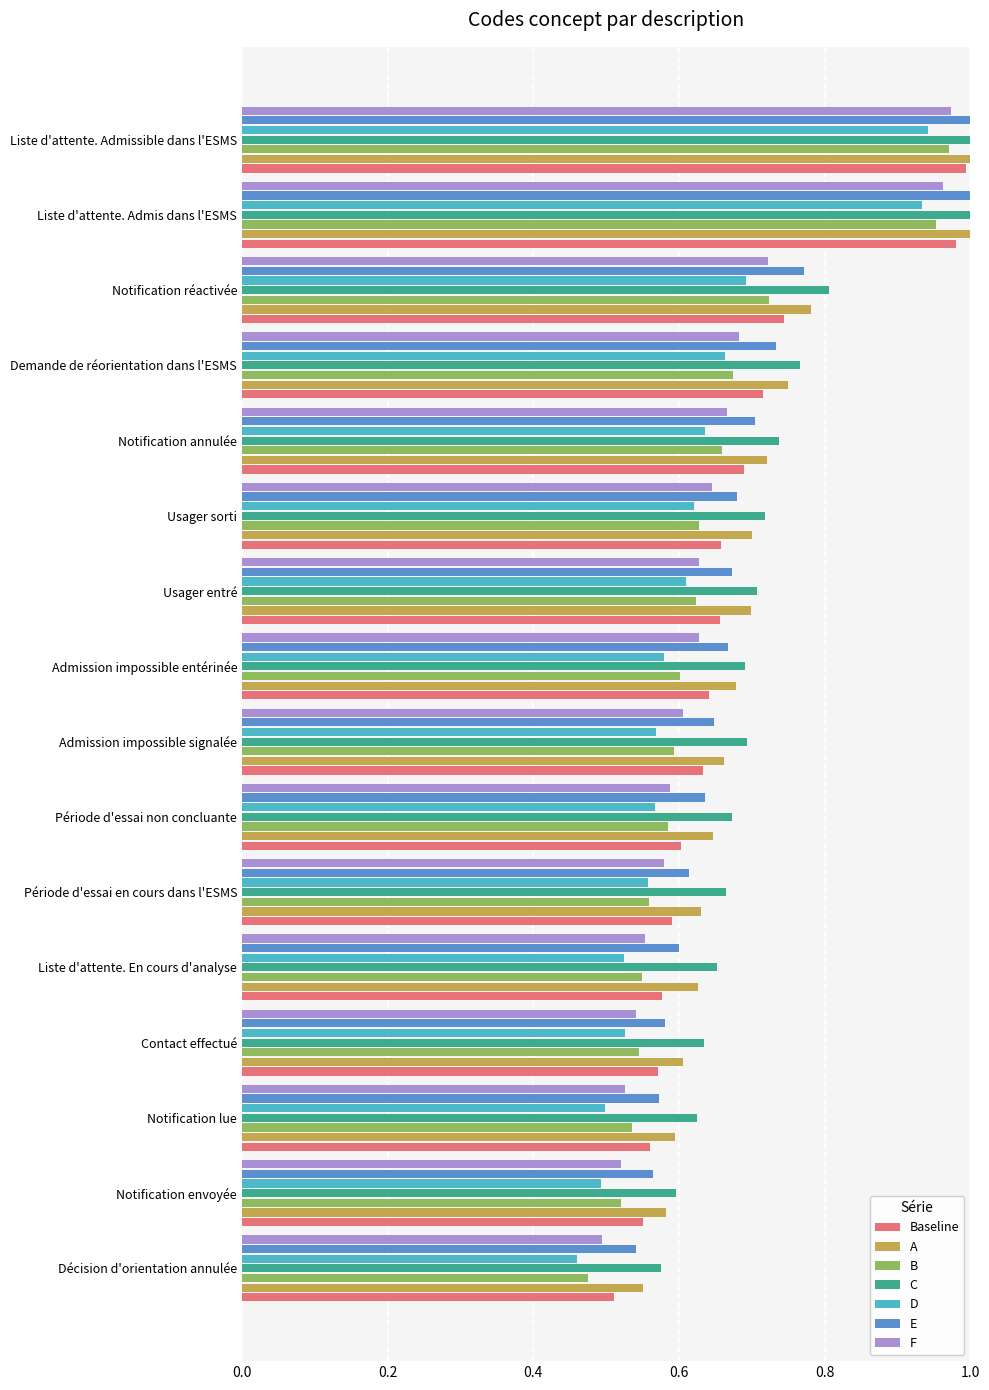

Where is C nearest to the value 0?

Décision d'orientation annulée